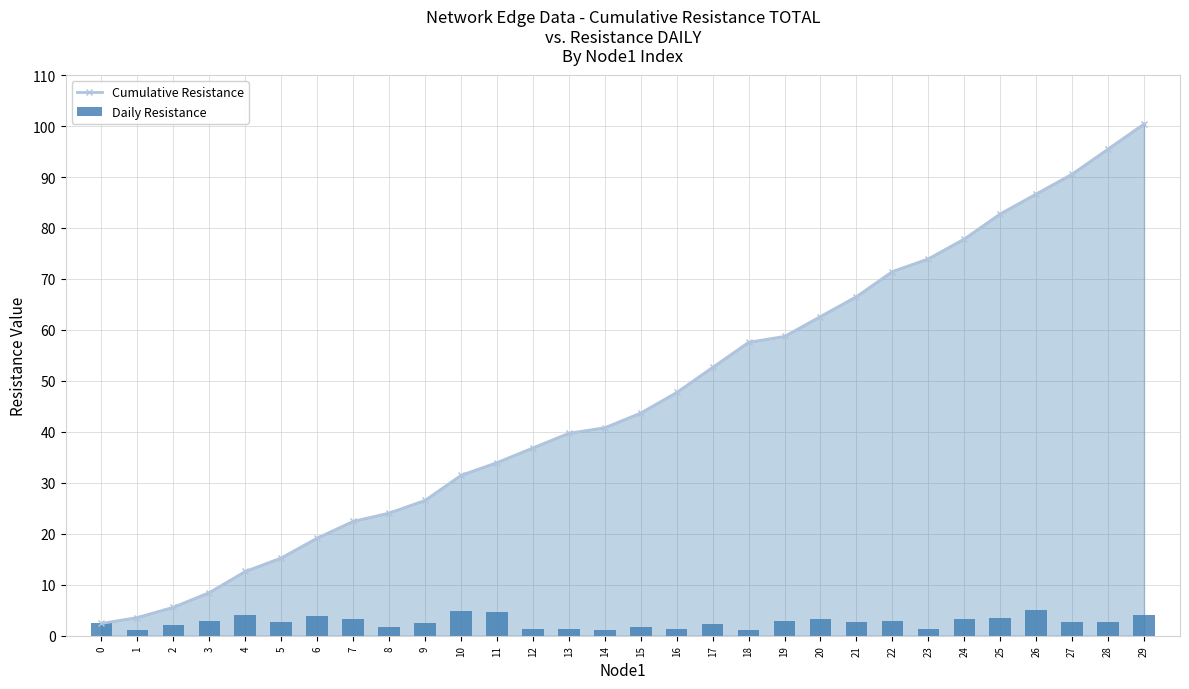

Are the bars grouped side by side (vs. stacked)?

Yes